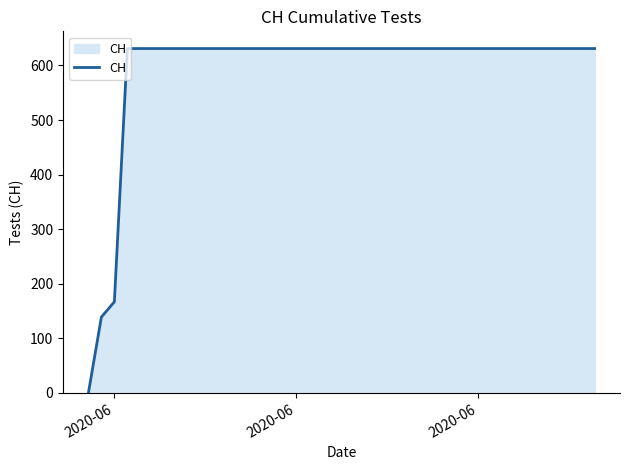

What is the maximum value shown in the chart?

631